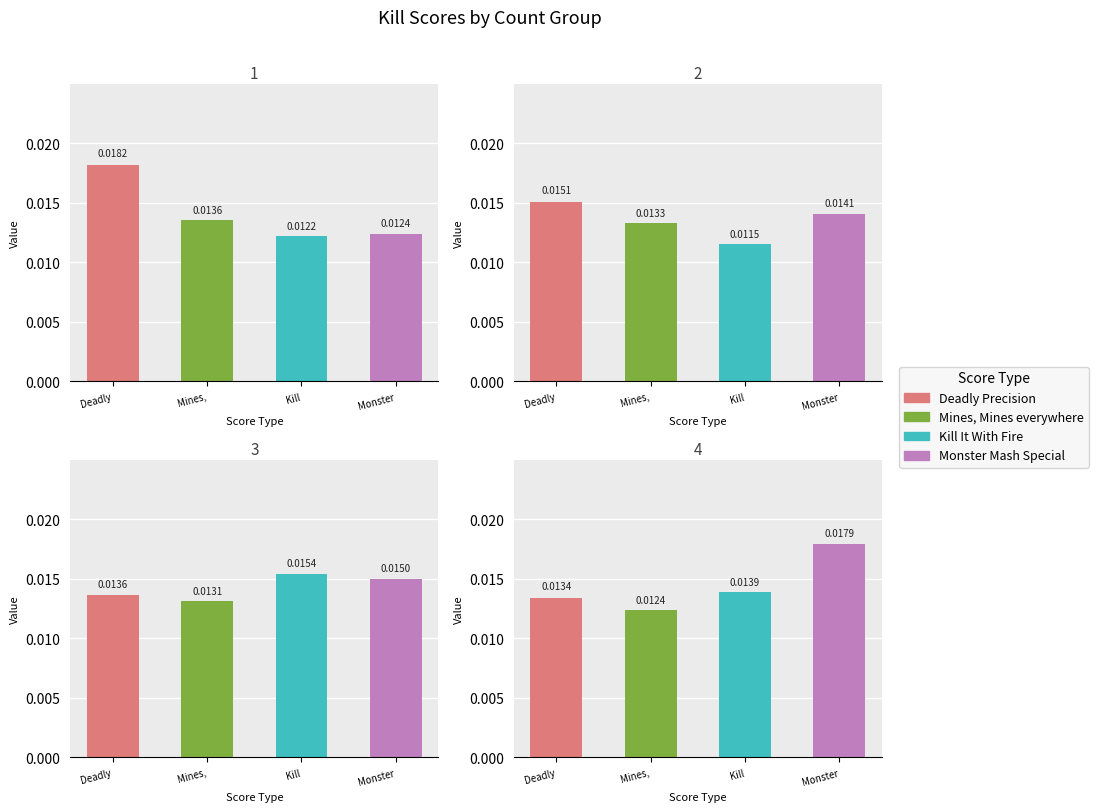

List the labels in order of Deadly Precision value, smallest first.

4, 3, 2, 1